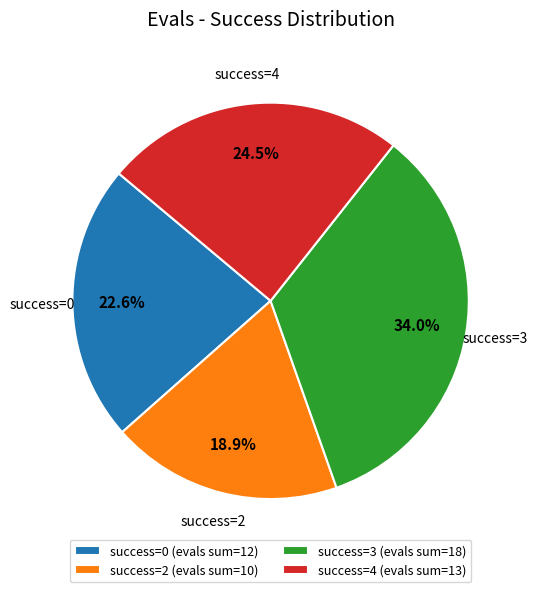

To the nearest percent, what is the average slice percentage?

25%